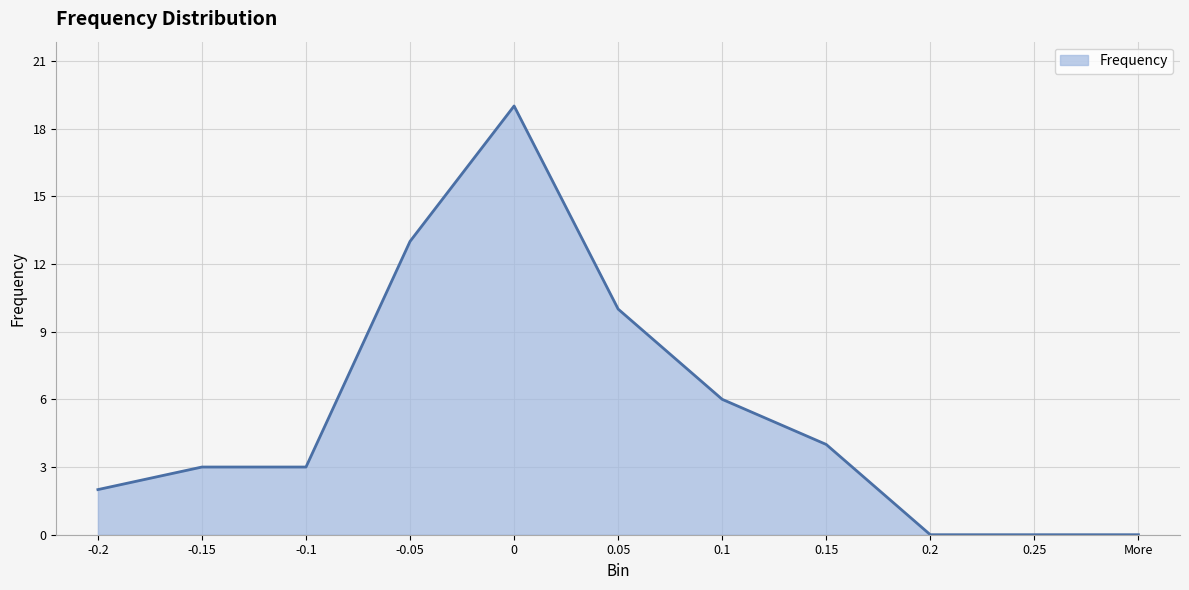

What position from the right is More?

1